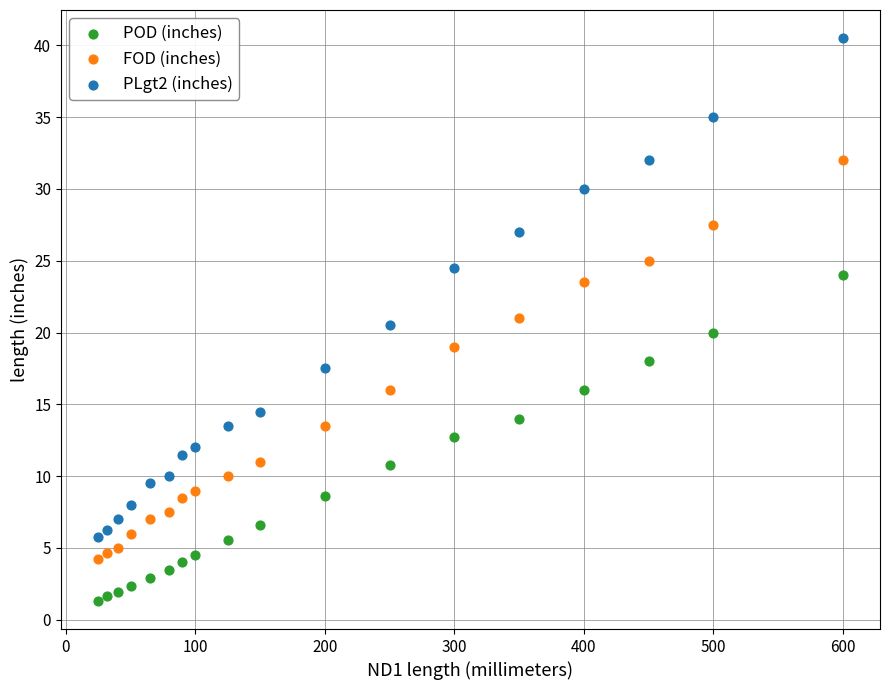

Which series has the widest spread of Y values?

PLgt2 (inches)